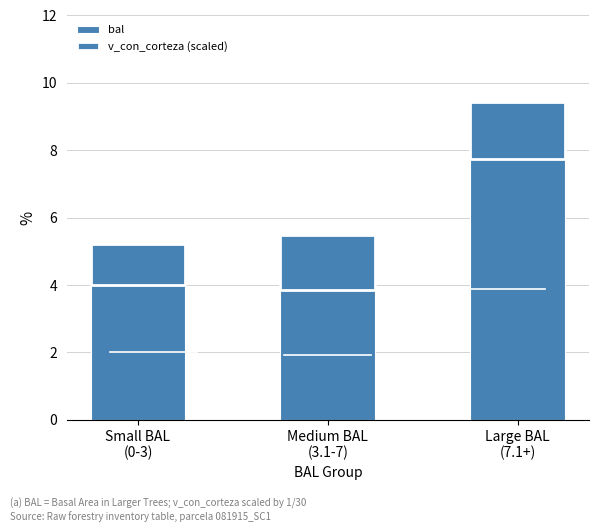

Are the bars horizontal?

No